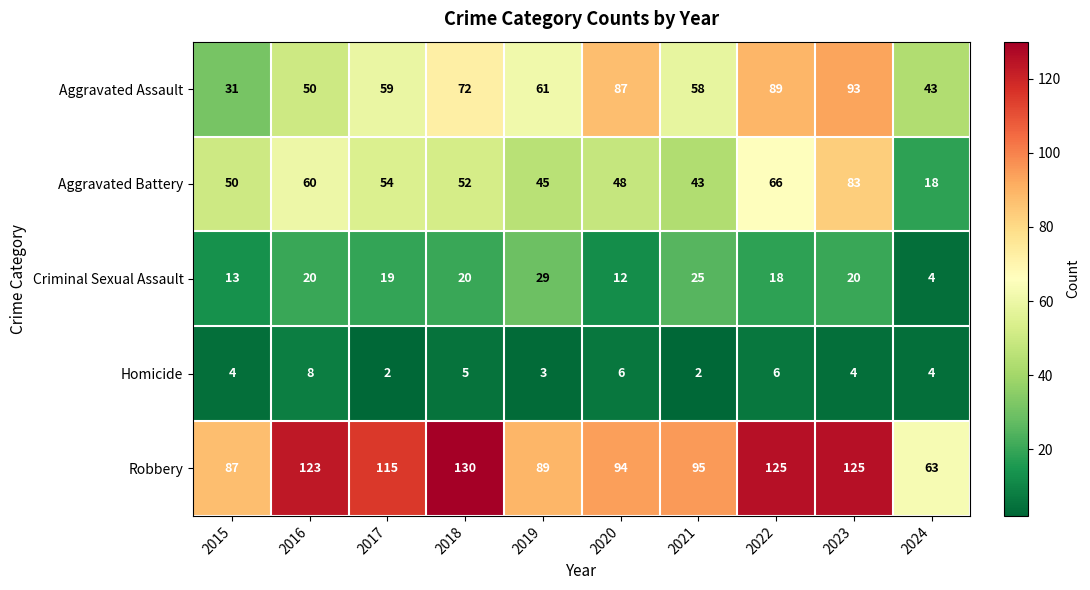

True or false: Criminal Sexual Assault has a value of 29 at 2018.

False